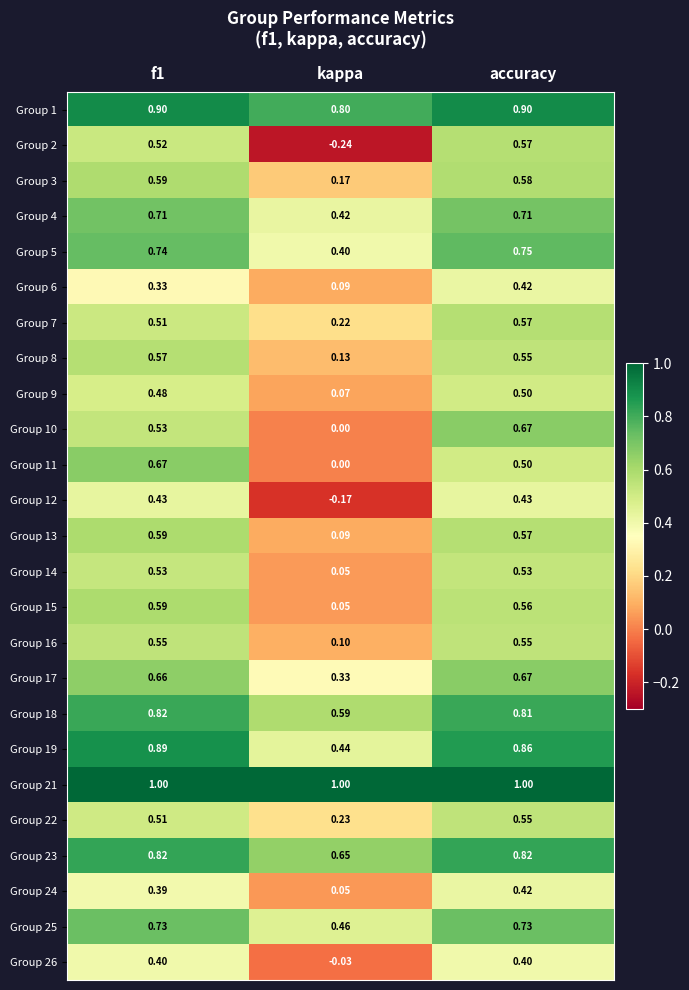

Count the number of categories in the chart.

3